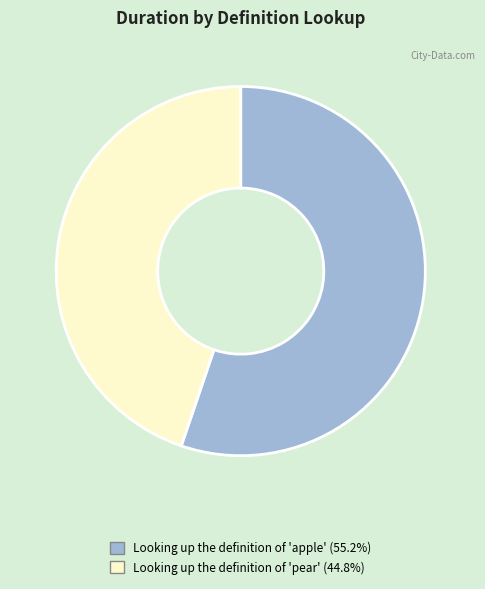

Is the sum of Looking up the definition of 'pear' (44.8%) and Looking up the definition of 'apple' (55.2%) greater than half?

Yes